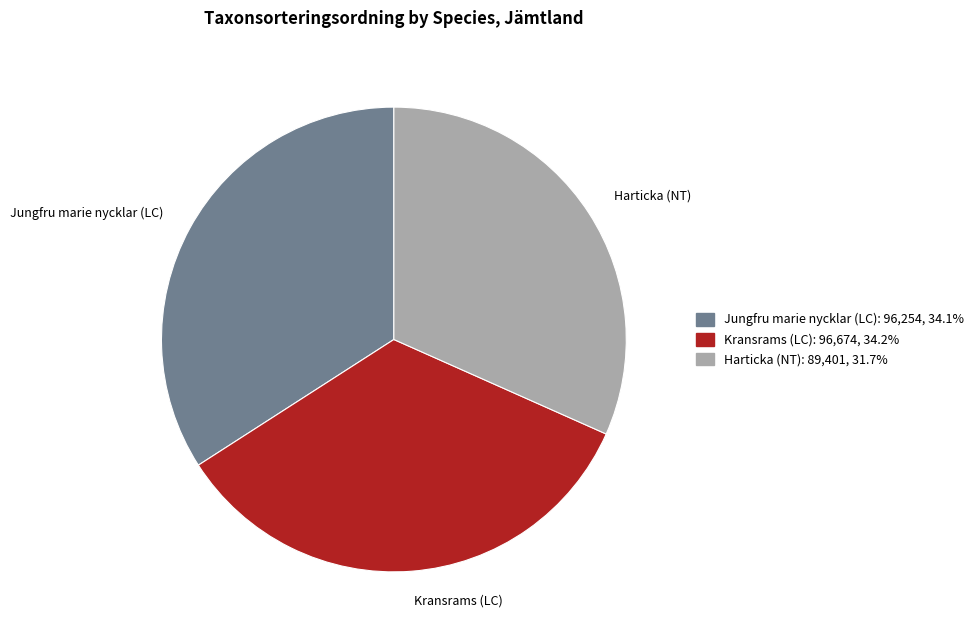

Does any single category account for the majority?

No